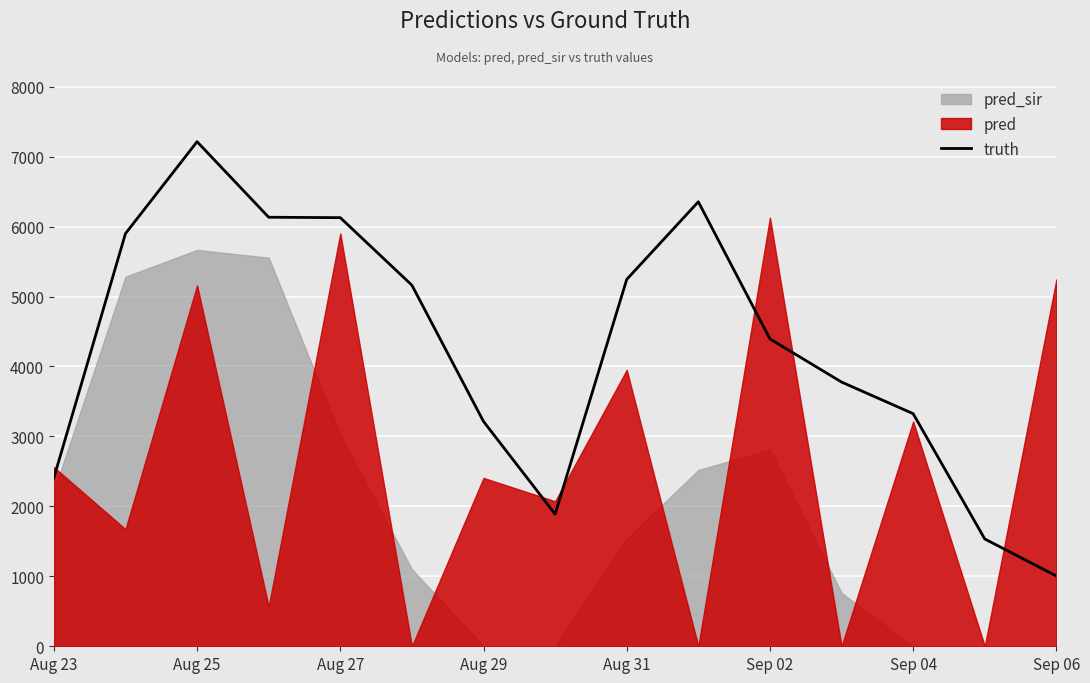

How many lines are shown in the chart?

1